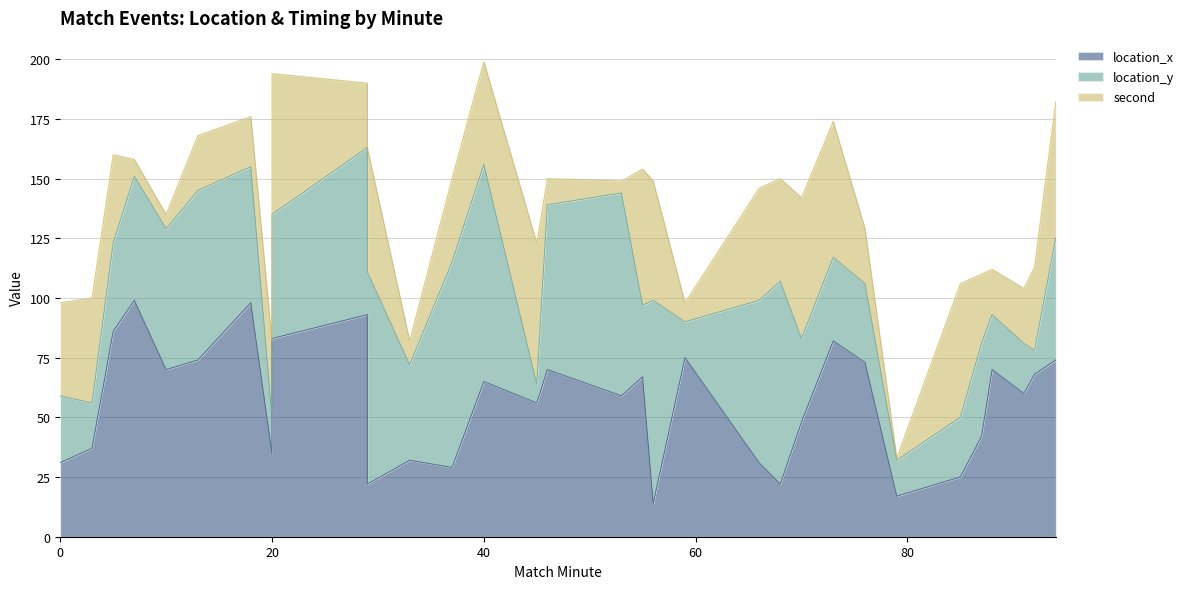

True or false: location_y and location_x intersect in this chart.

True